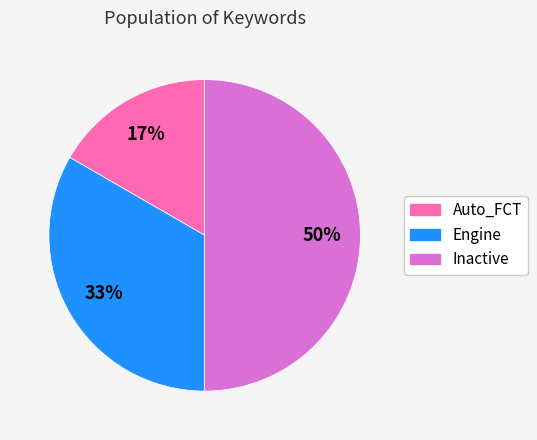

Do Inactive and Auto_FCT together represent more than half of the pie?

Yes